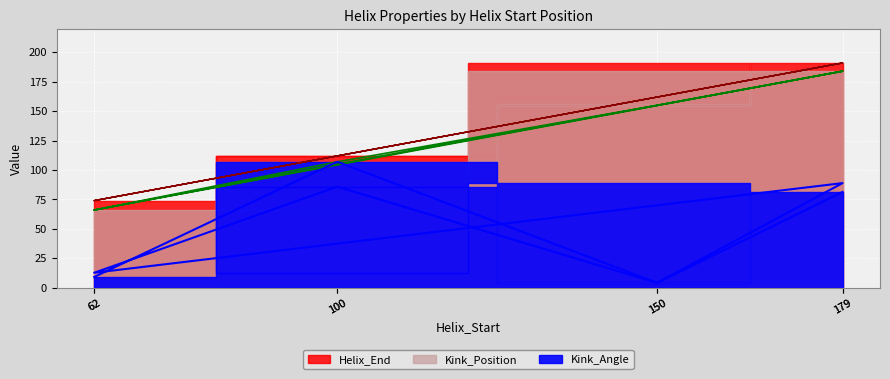

Between 179 and 62, which is larger?

179